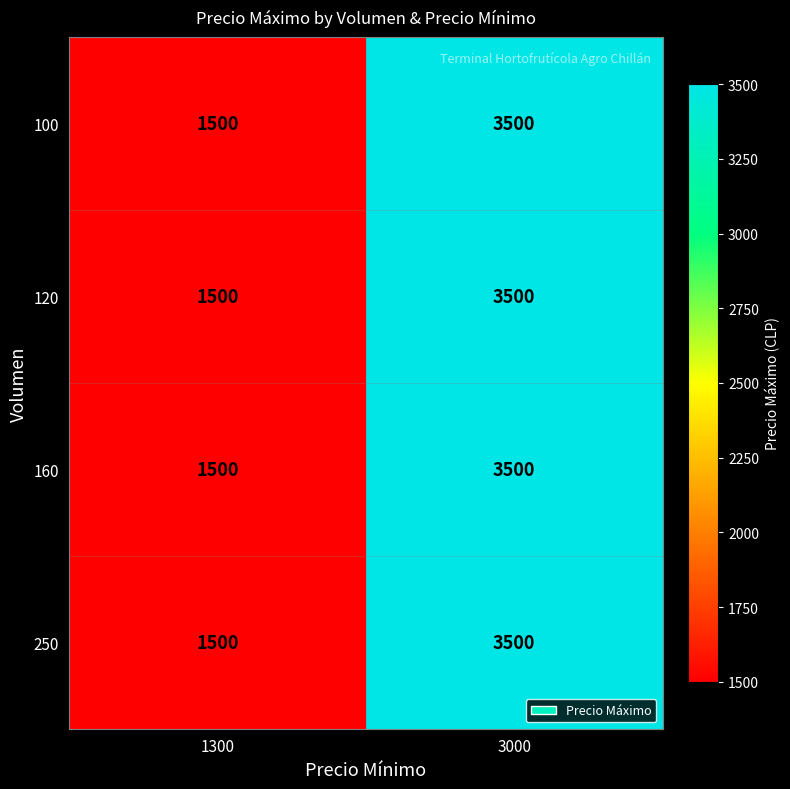

At which label is 100 closest to 2500?

1300